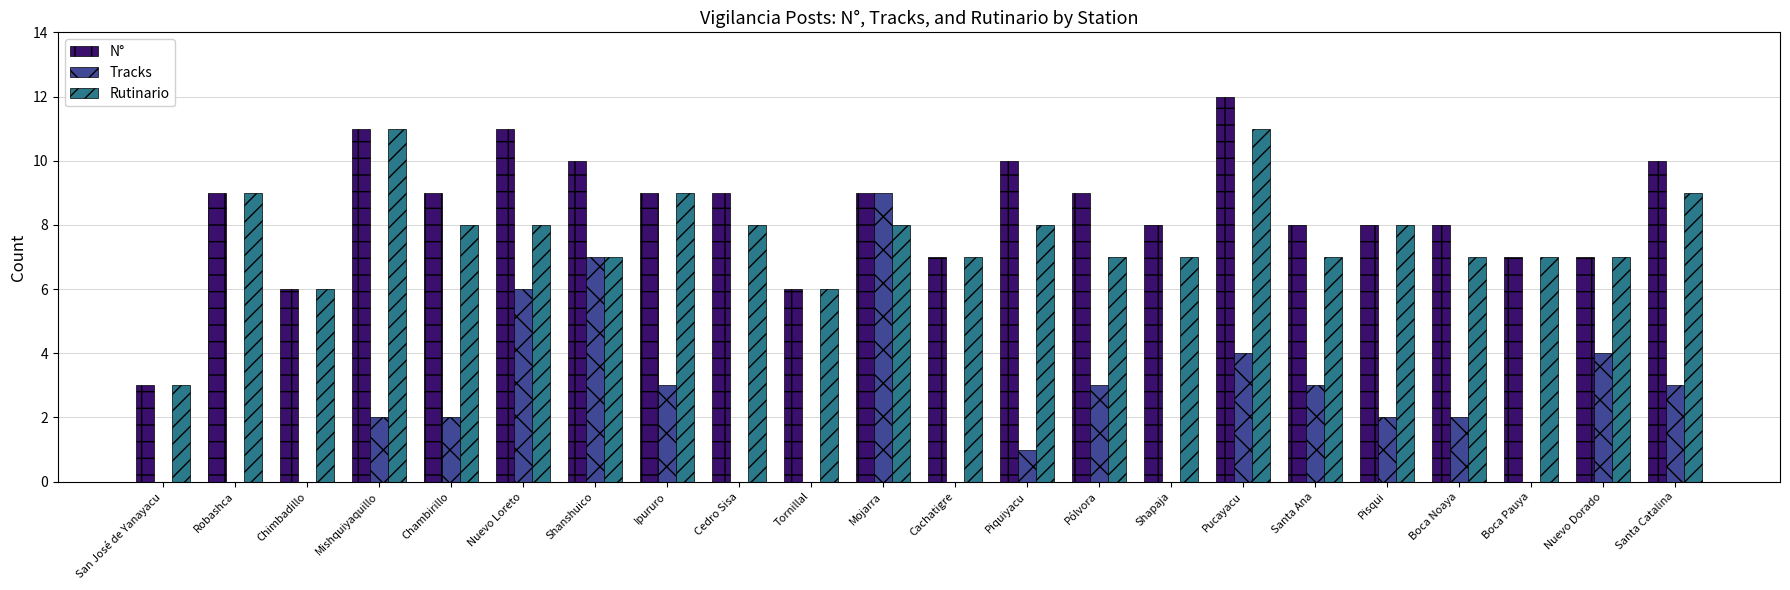

Does the chart contain stacked bars?

No